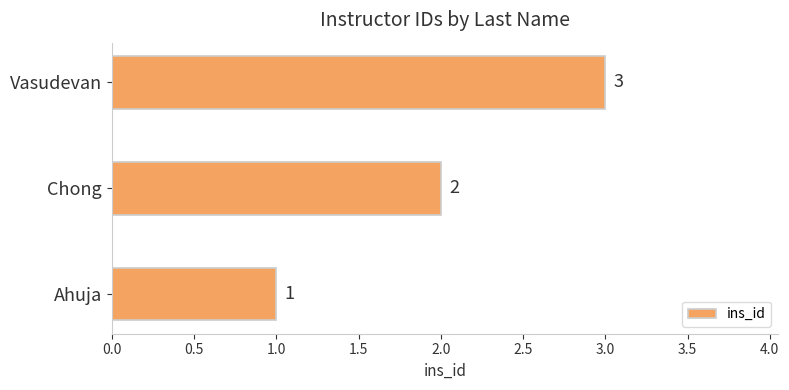

Where is the data nearest to the value 2?

Chong